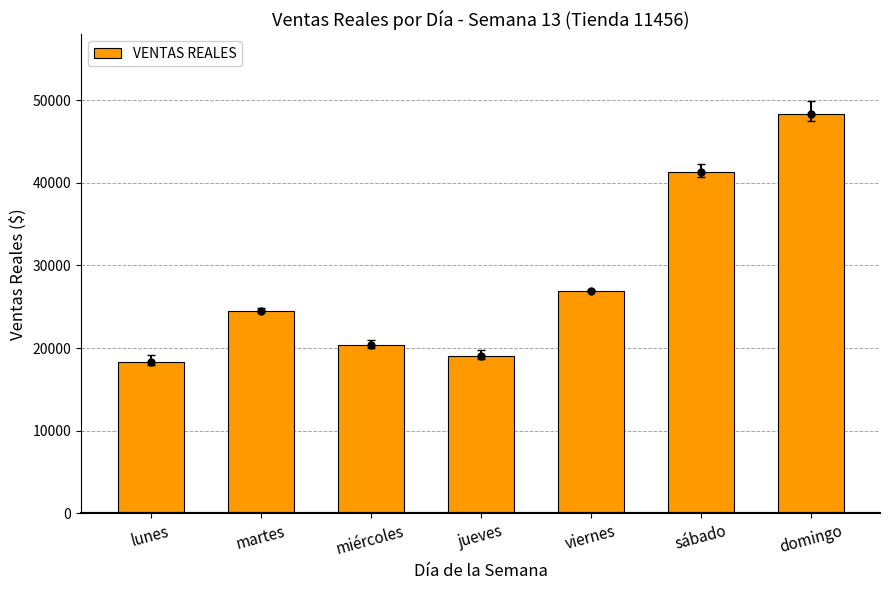

What is the minimum value shown in the chart?

18351